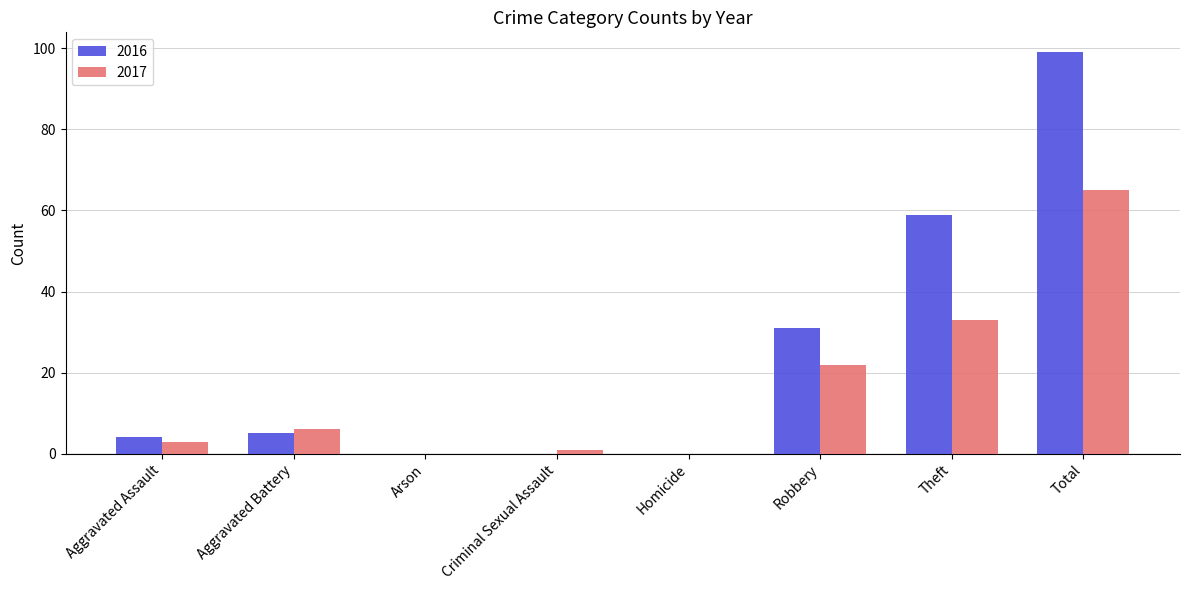

What is the sum of the 2016 values at Aggravated Battery and Arson?

5